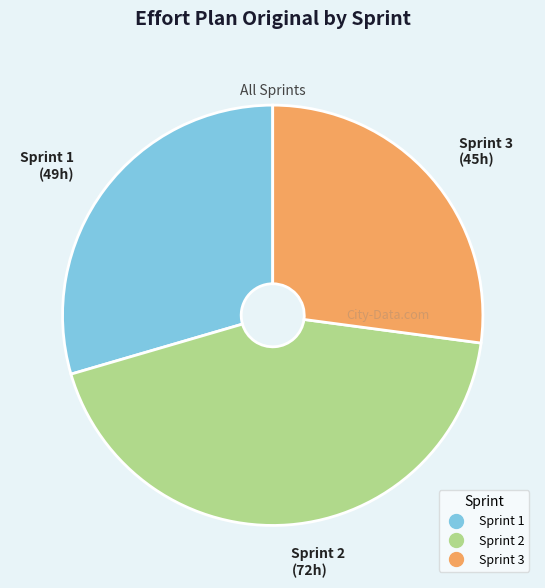

Rank the categories by value from lowest to highest.

Sprint 3, Sprint 1, Sprint 2